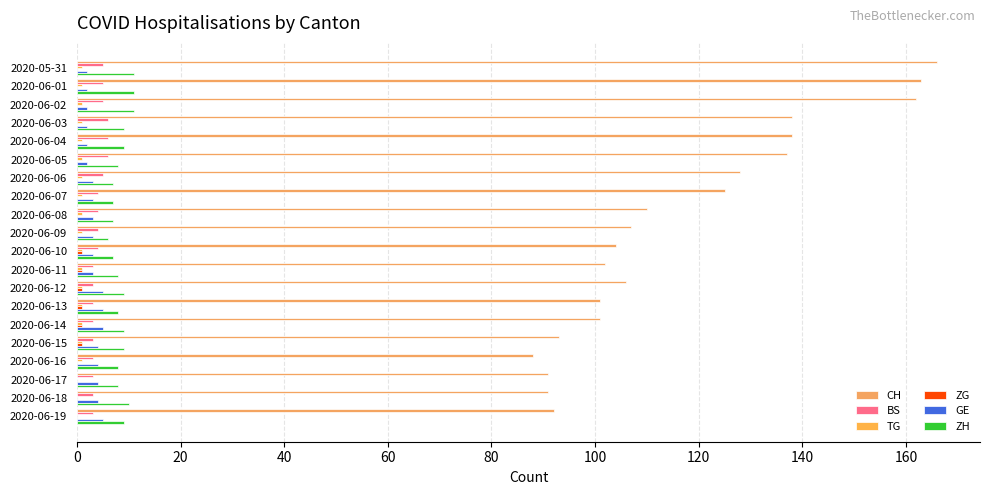

Count the number of categories in the chart.

20